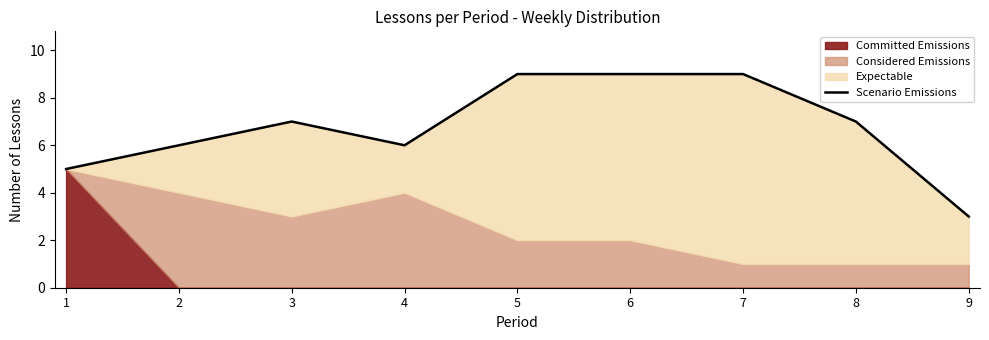

What is the sum of the values at 1 and 4?

11